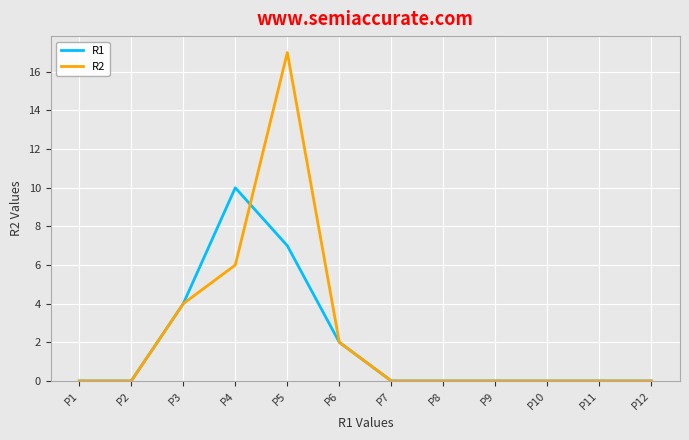

Is it true that R2 equals 0 at P12?

True